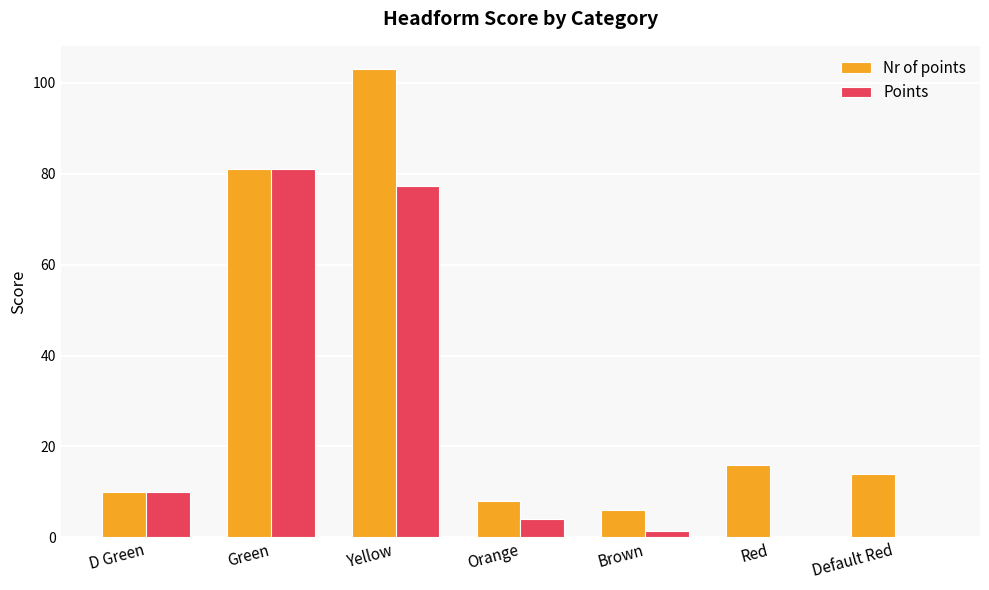

Which category has the highest value in the Points series?

Green